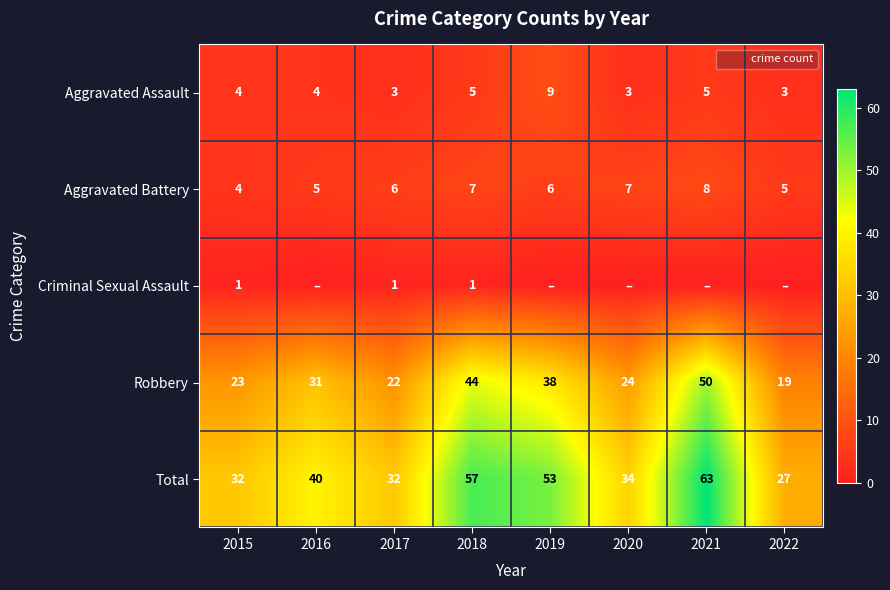

True or false: Robbery has a value of 22 at 2017.

True